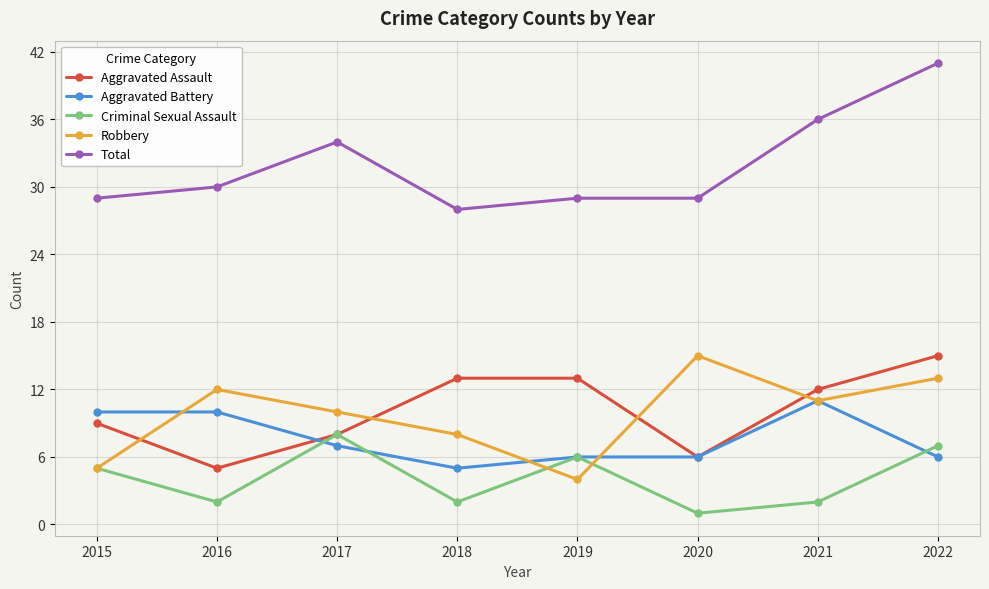

At which label does Aggravated Battery first exceed 7?

2015